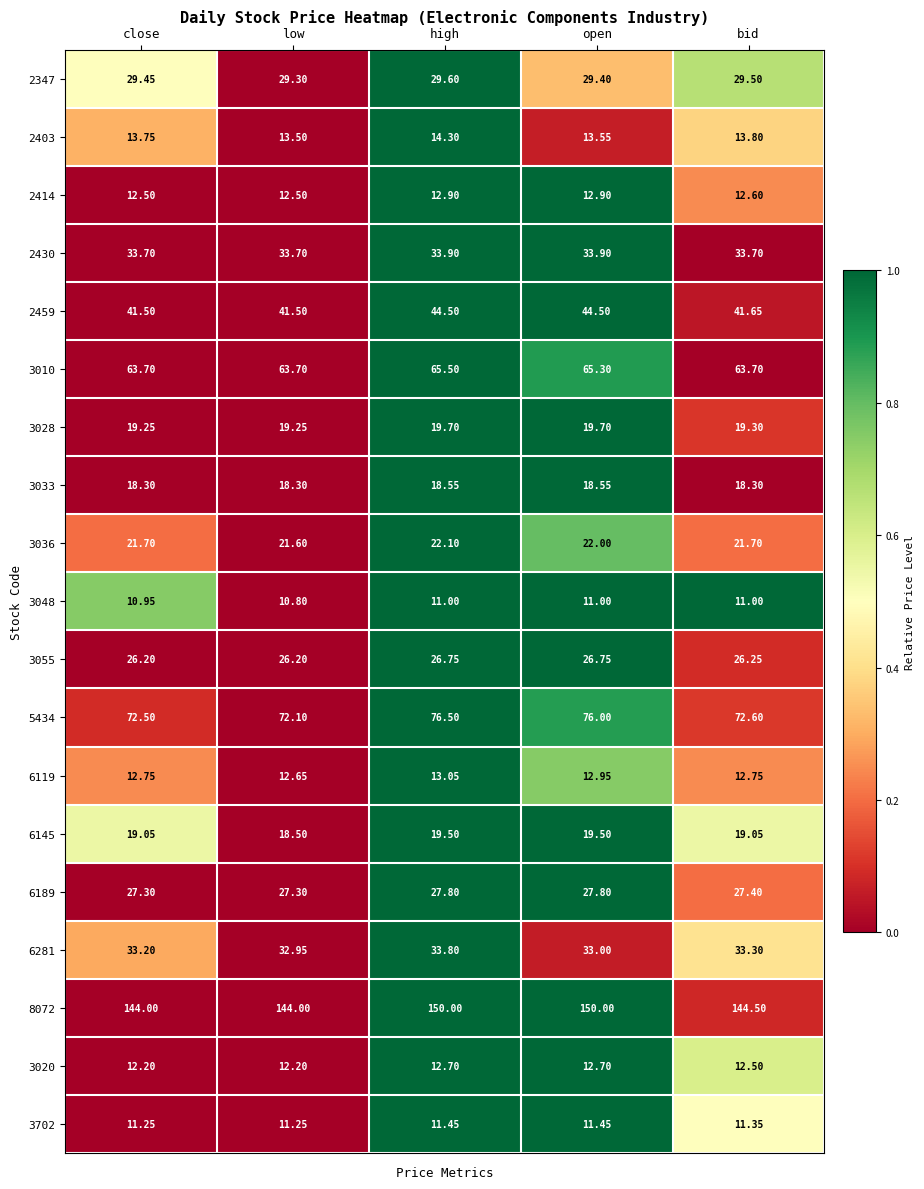

At which category is the sum across all series the highest?

high